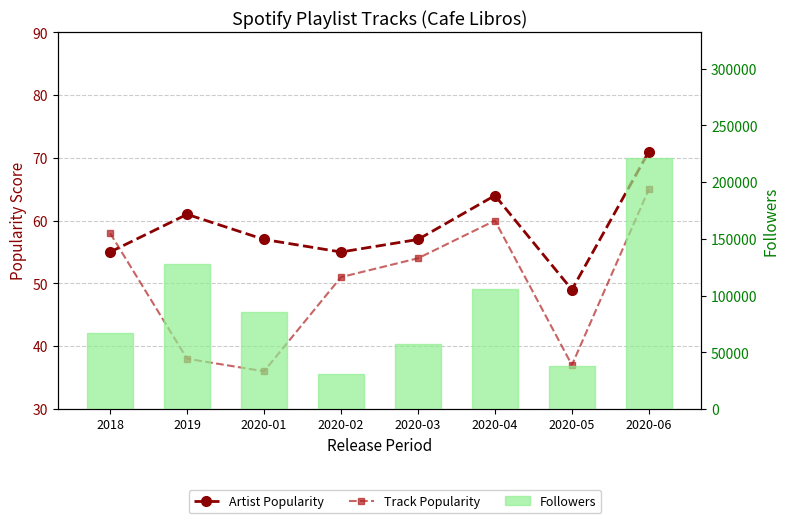

What is the difference between the second highest and minimum values in the Followers series?

96689